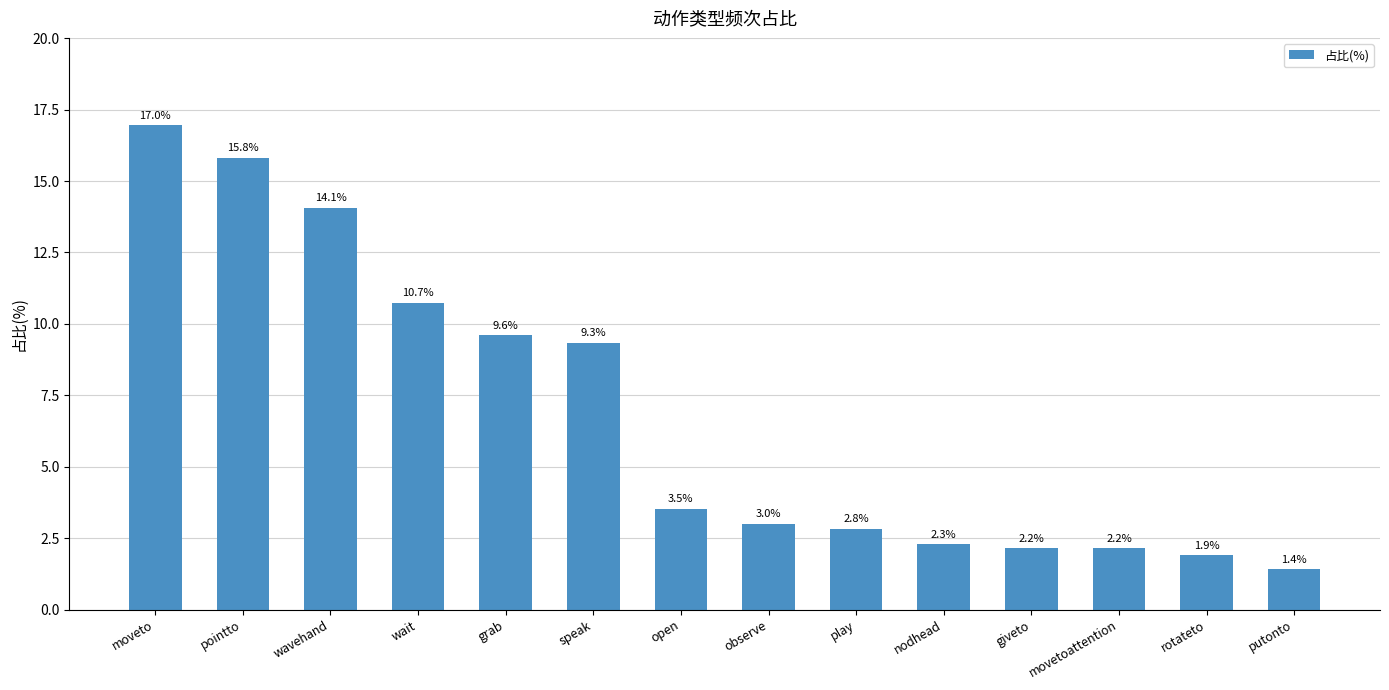

What is the average value?

6.8